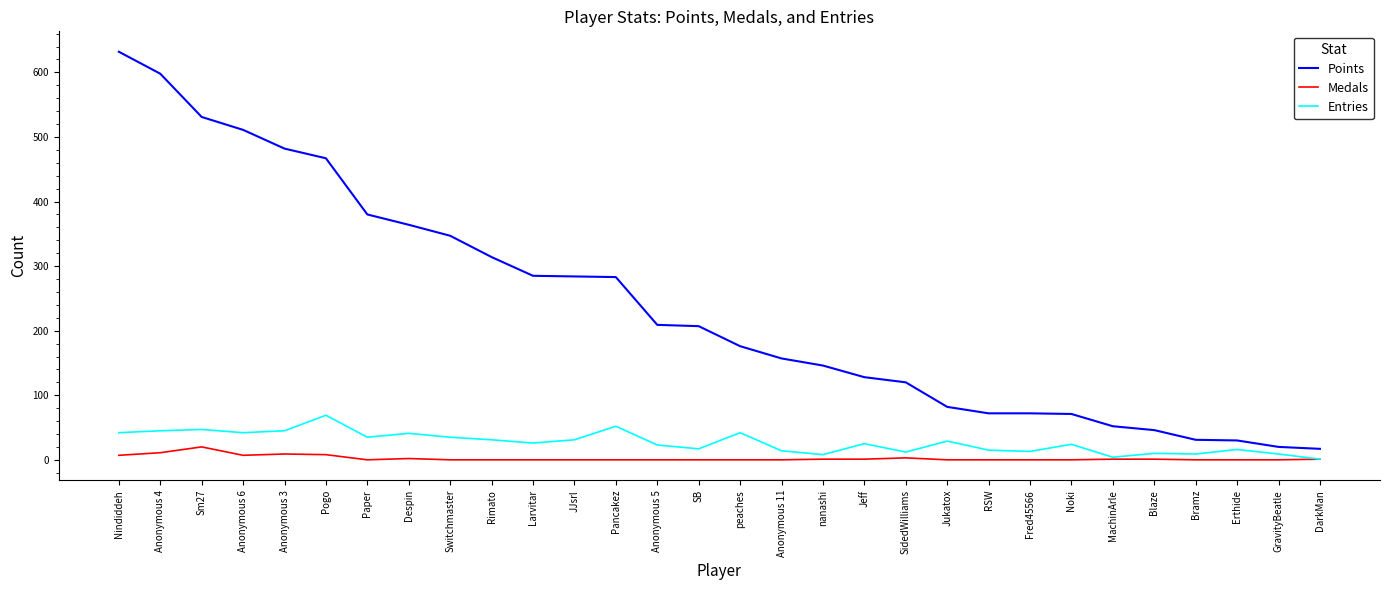

Which series has the largest total across all categories?

Points